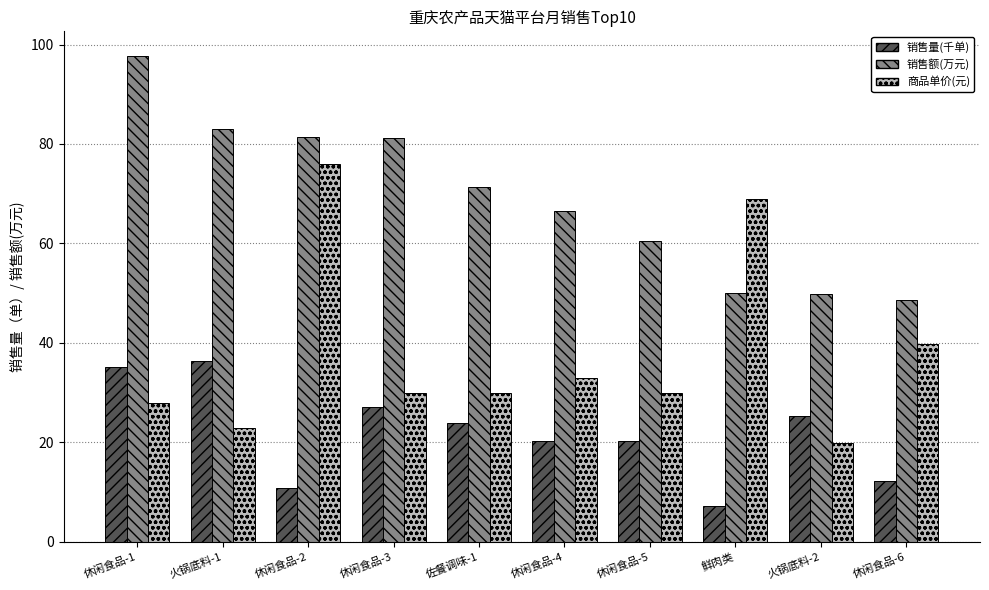

What is the difference between the highest and lowest values at 火锅底料-1?

60.2